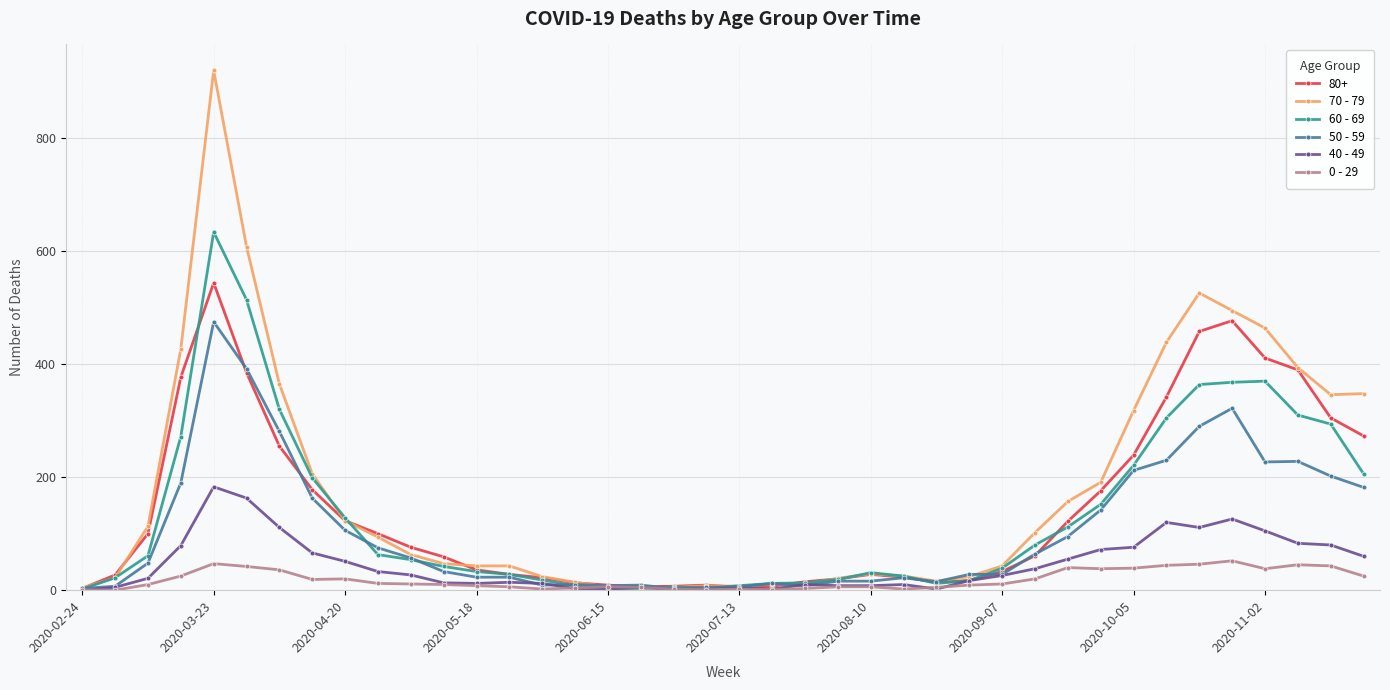

List the series in order of their peak value, highest first.

70 - 79, 60 - 69, 80+, 50 - 59, 40 - 49, 0 - 29